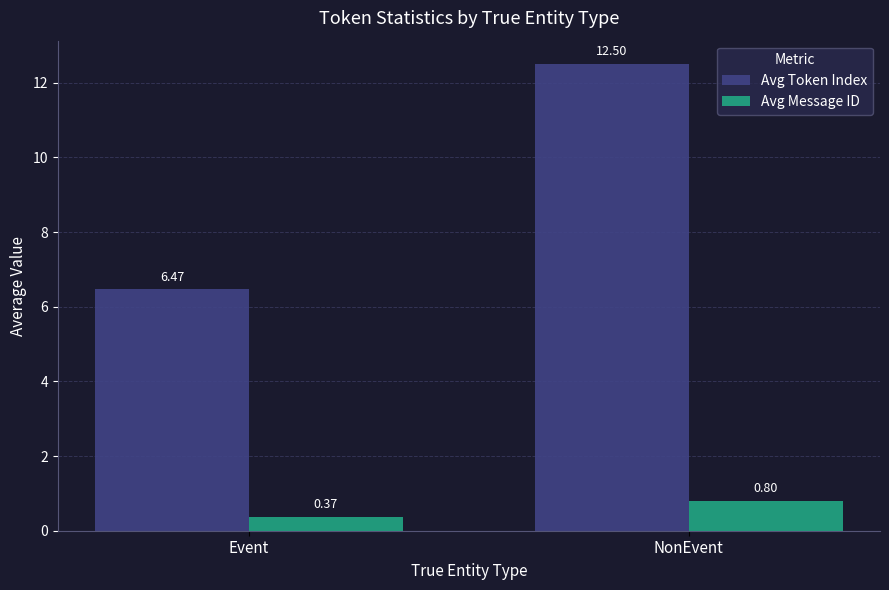

Rank the categories by Avg Token Index value from highest to lowest.

NonEvent, Event